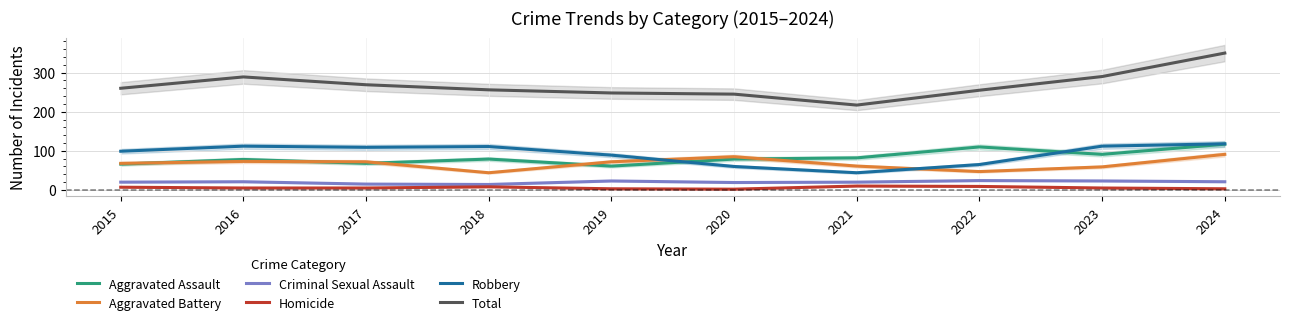

Read the Aggravated Assault value at 2024, to the nearest 10.

120